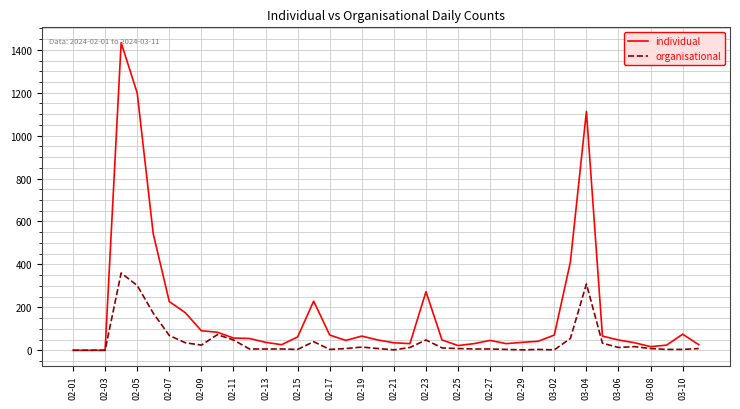

Which series has the largest total across all categories?

individual